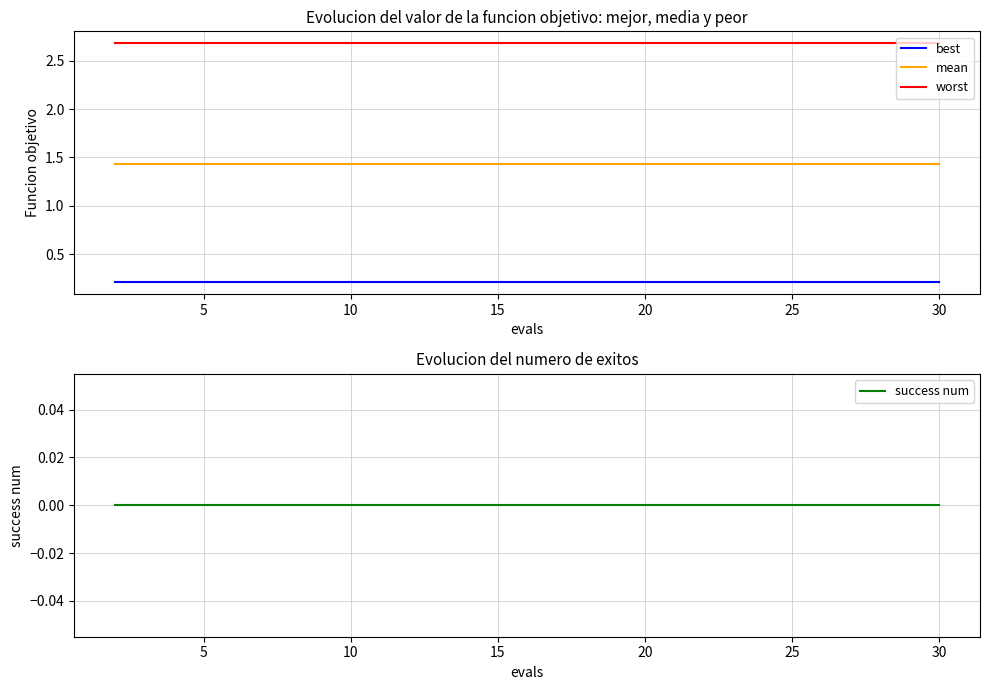

True or false: worst and success num intersect in this chart.

False